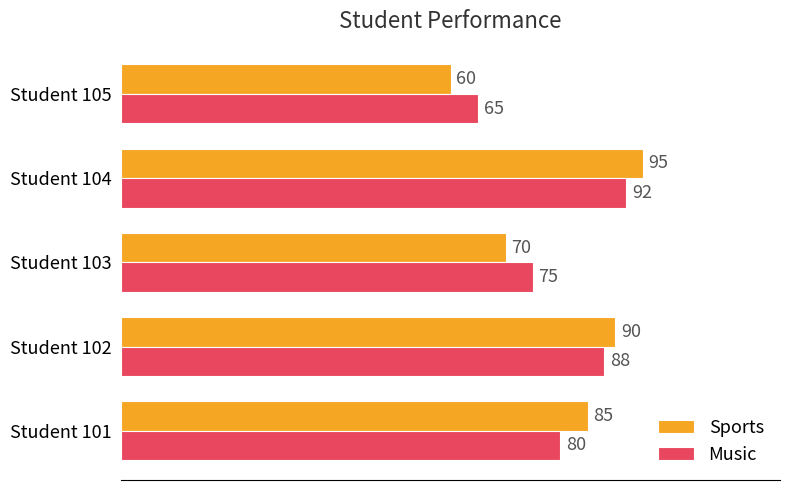

What is the difference between the second highest and minimum values in the Music series?

23